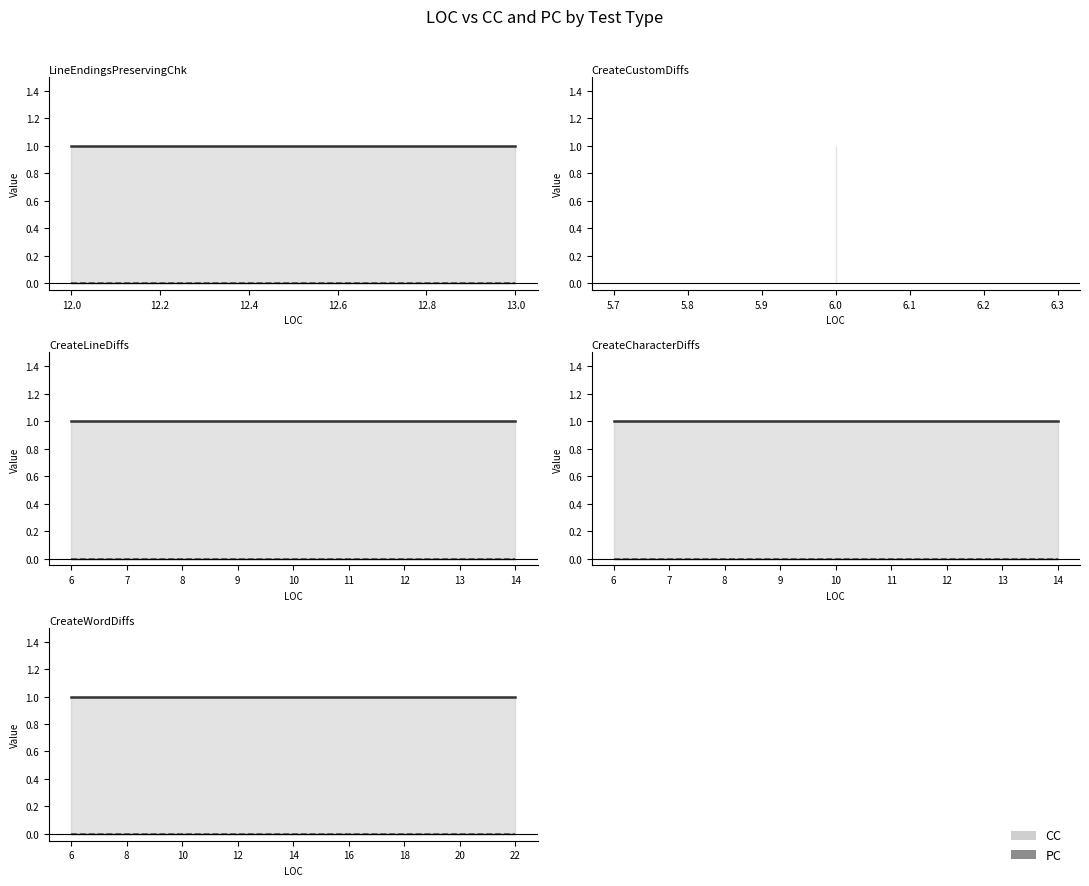

True or false: CC has more than 0 points higher than both neighbors.

False